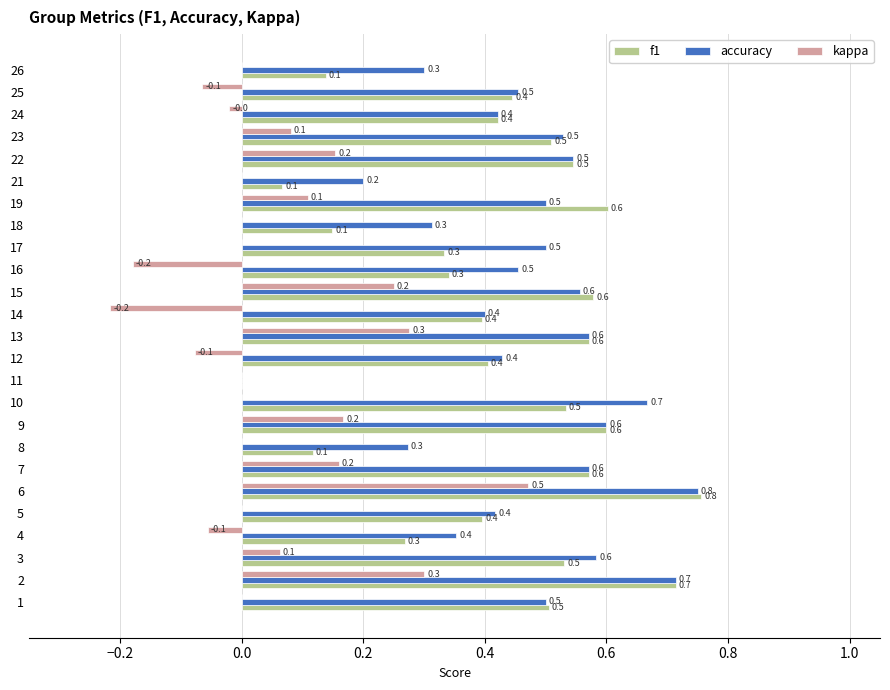

Read the accuracy value at 6.

0.8